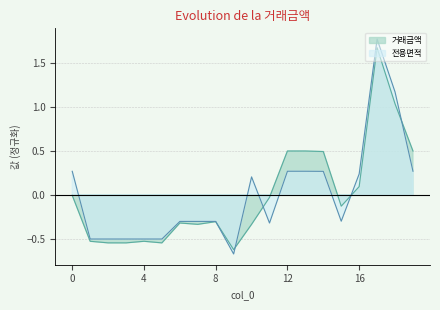

List the series in order of their peak value, lowest first.

거래금액, 전용면적